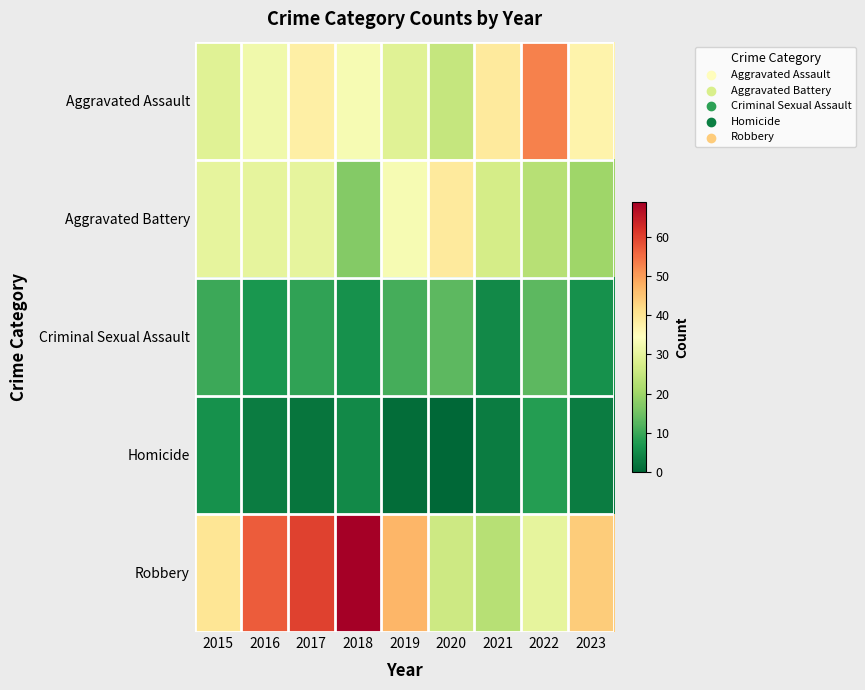

Which series has the largest total across all categories?

Robbery